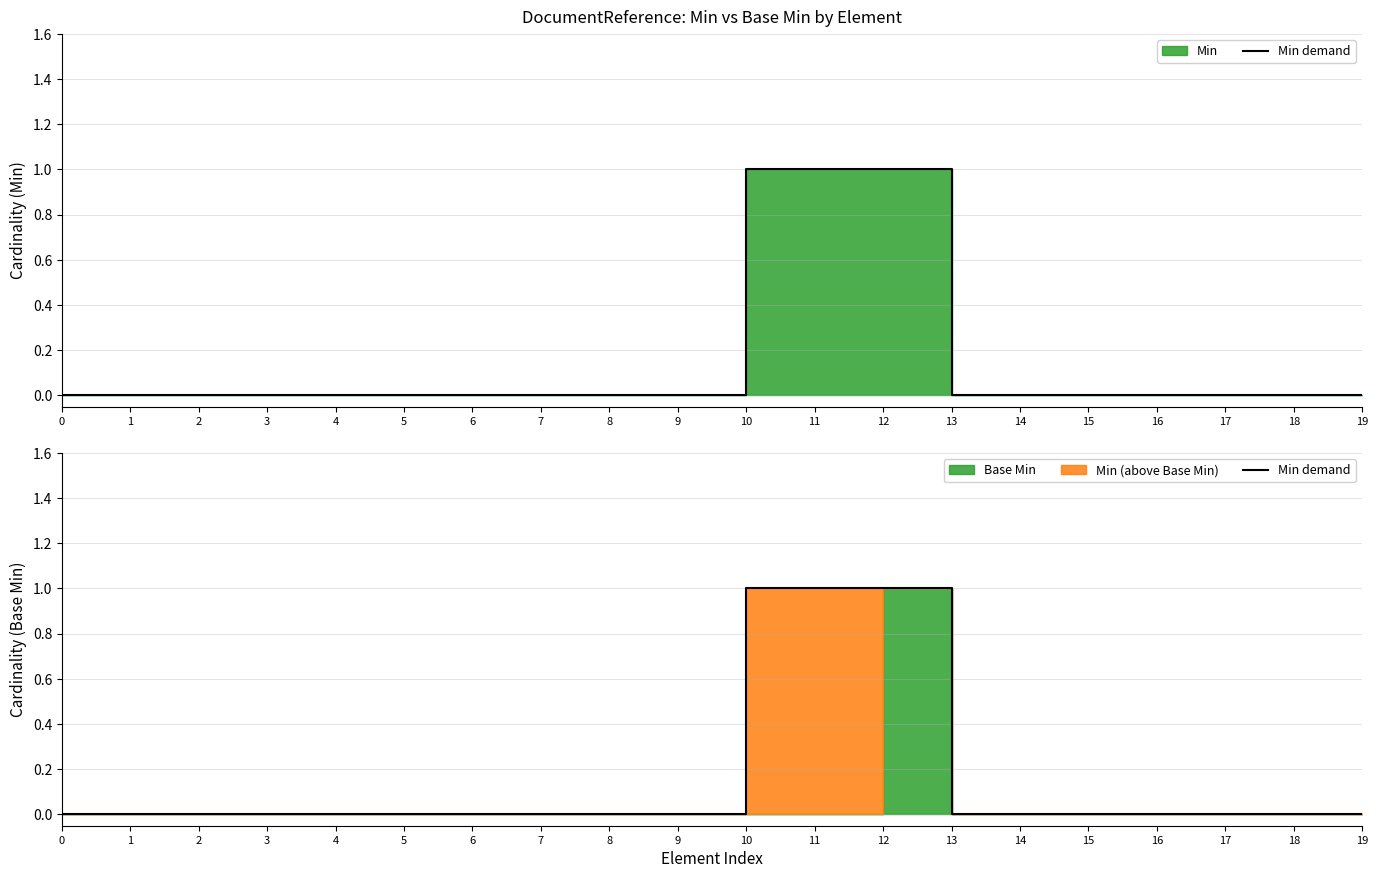

Reading left to right, list all the values displayed in this chart.

0	0	0	0	0	0	0	0	0	0	1	1	1	0	0	0	0	0	0	0